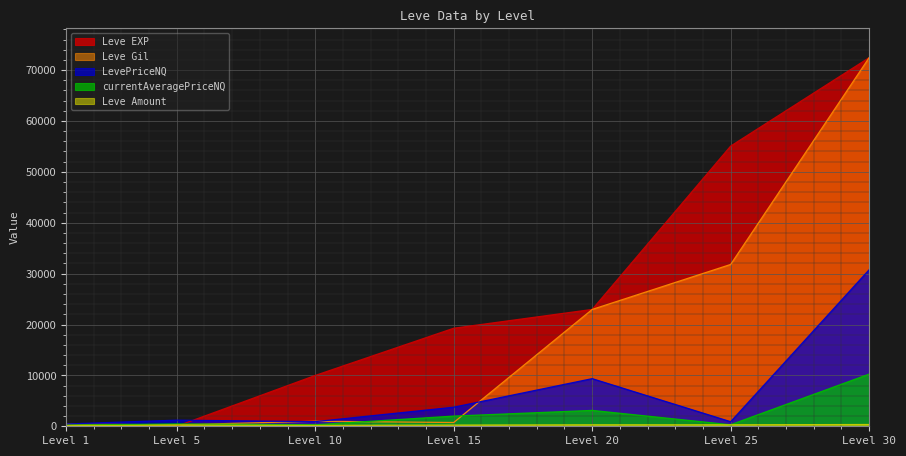

True or false: currentAveragePriceNQ has a value of 467.3 at Level 5.

True